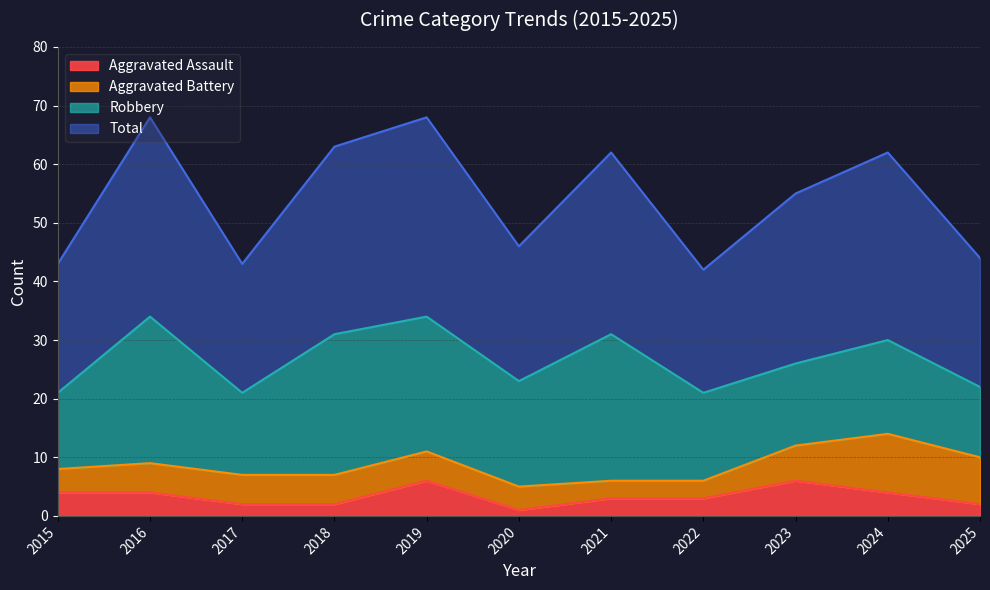

What is the spread (max minus min) of values at 2015?

39